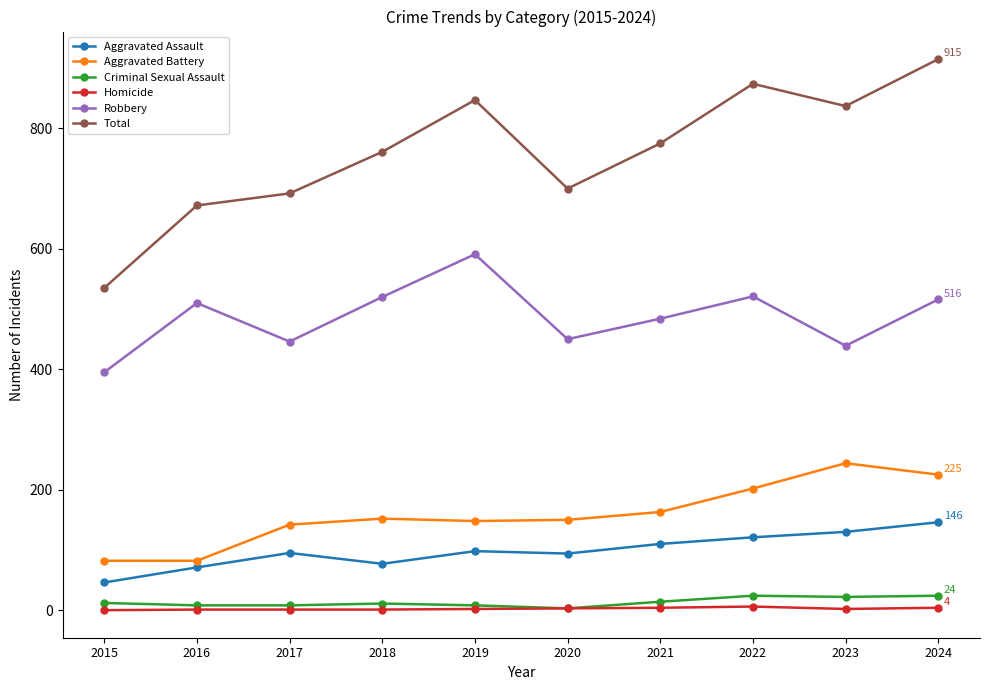

What value does the Robbery series have at 2022?

521